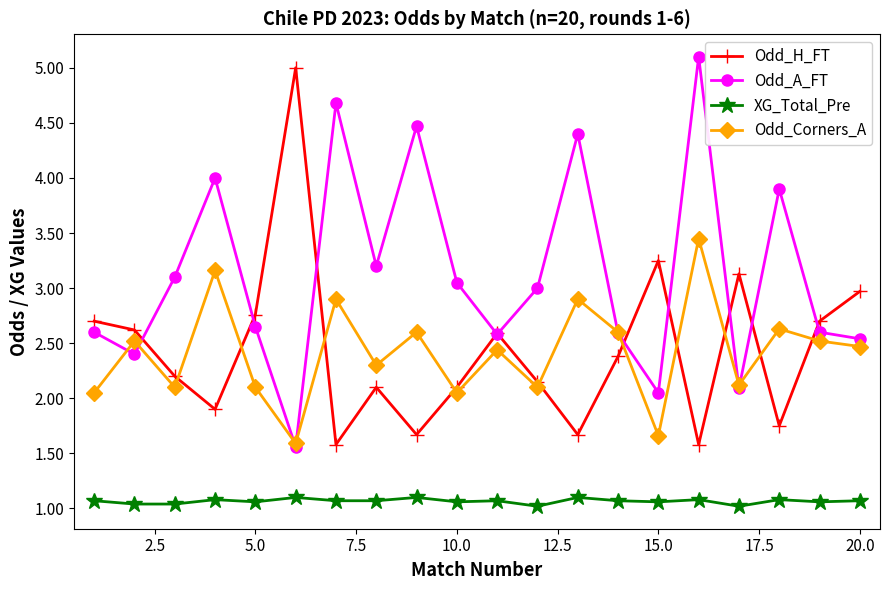

True or false: Odd_A_FT and XG_Total_Pre cross at least once.

False